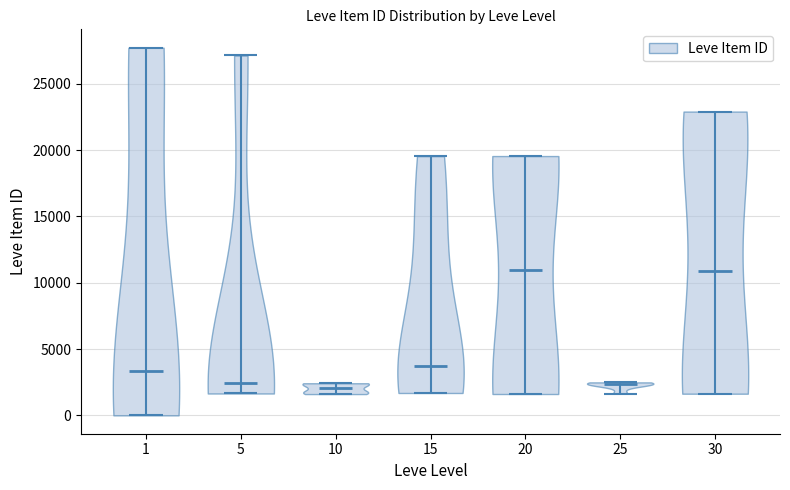

Reading left to right, read every violin against the y-axis: where its median line is, and the lowest and highest points it reaches. The values are not printed on the chart, so give them approximately, as read against the axis.

1: median line 3500, lowest point 0, highest point 27500
5: median line 2500, lowest point 1500, highest point 27000
10: median line 2000, lowest point 1500, highest point 2500
15: median line 4000, lowest point 1500, highest point 19500
20: median line 11000, lowest point 1500, highest point 19500
25: median line 2500, lowest point 1500, highest point 2500
30: median line 11000, lowest point 1500, highest point 23000